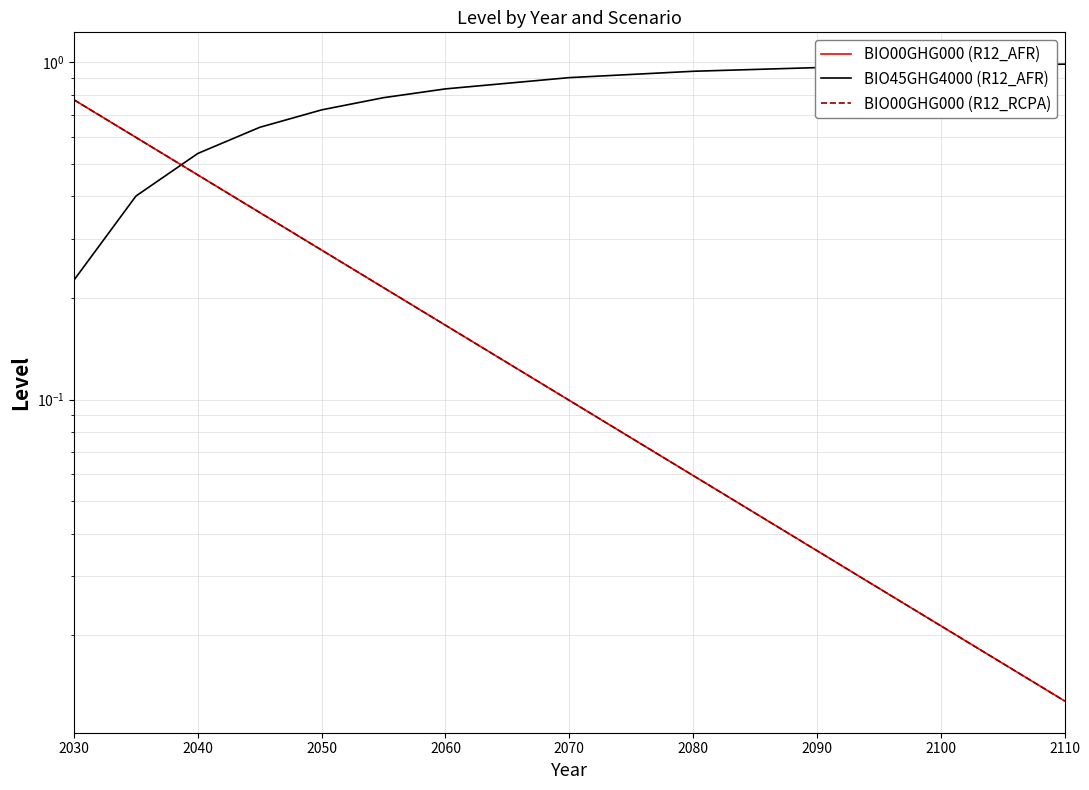

Rank the series by their maximum value, from lowest to highest.

BIO00GHG000 (R12_AFR), BIO00GHG000 (R12_RCPA), BIO45GHG4000 (R12_AFR)